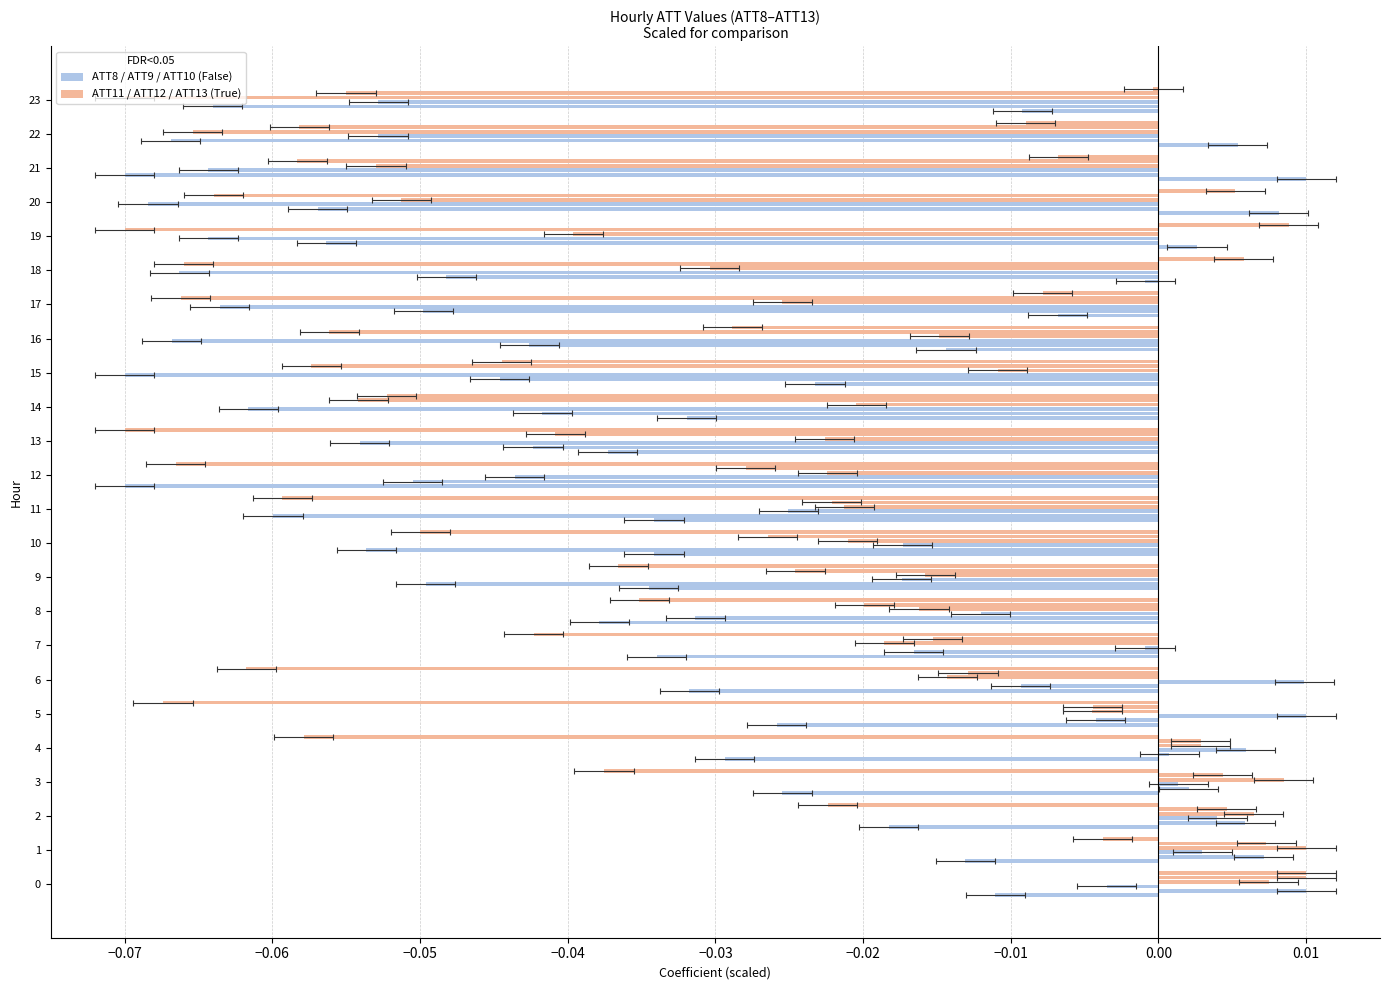

Is the value of ATT11 at 8 greater than the value of ATT13 at 6?

Yes